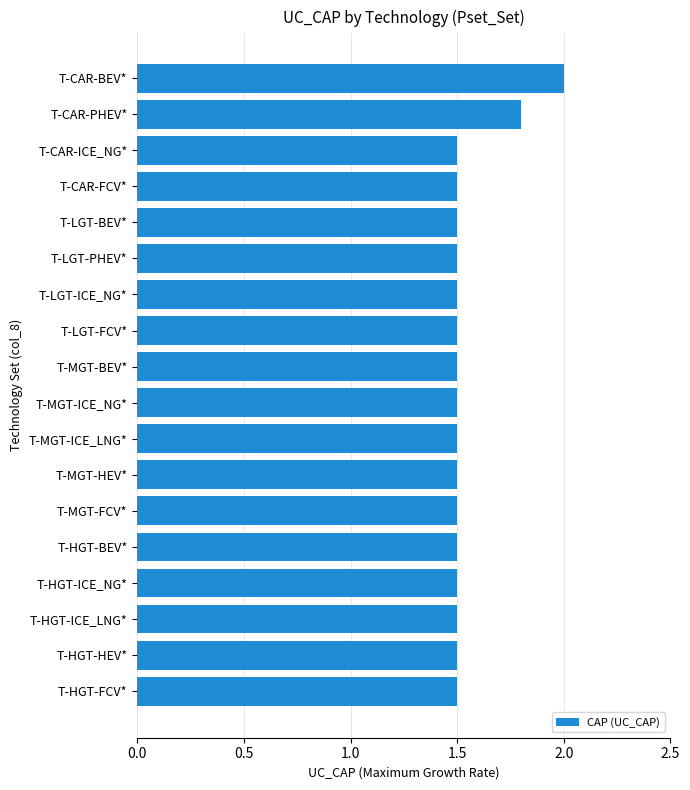

Does the chart contain any negative values?

No